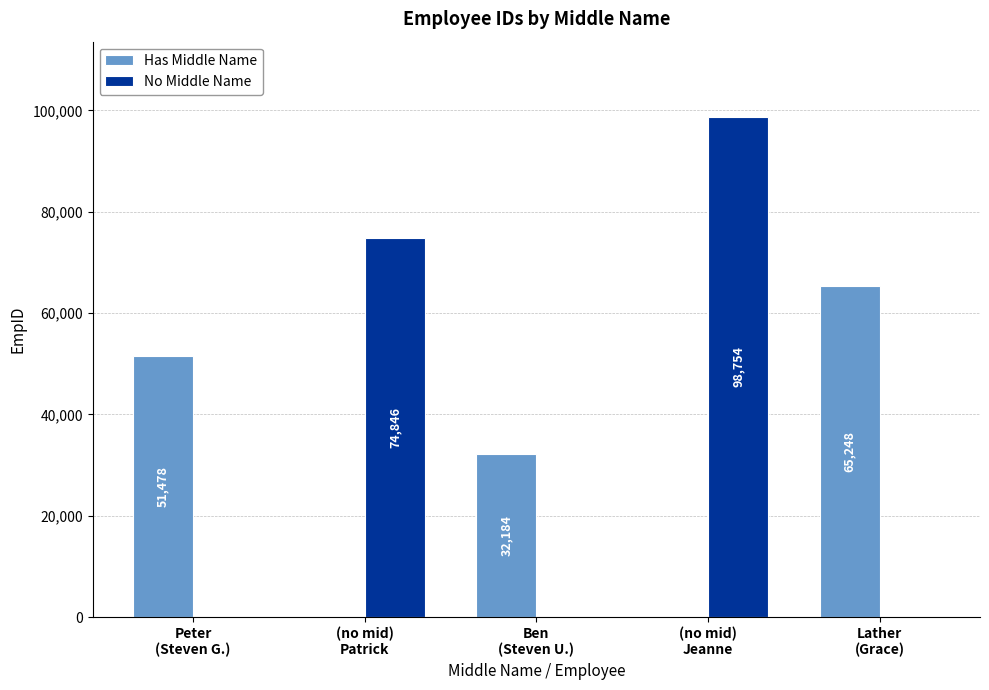

What is the sum of all Has Middle Name values?

148910